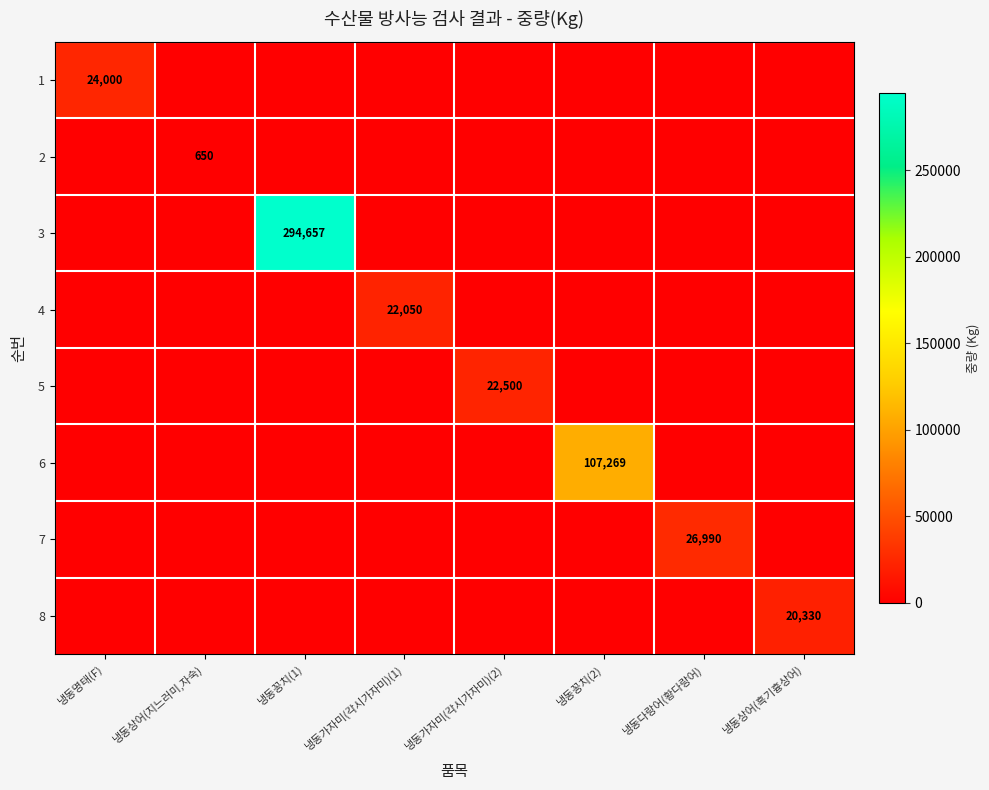

The value of 1 at 냉동명태(F) is 35695. True or false?

False